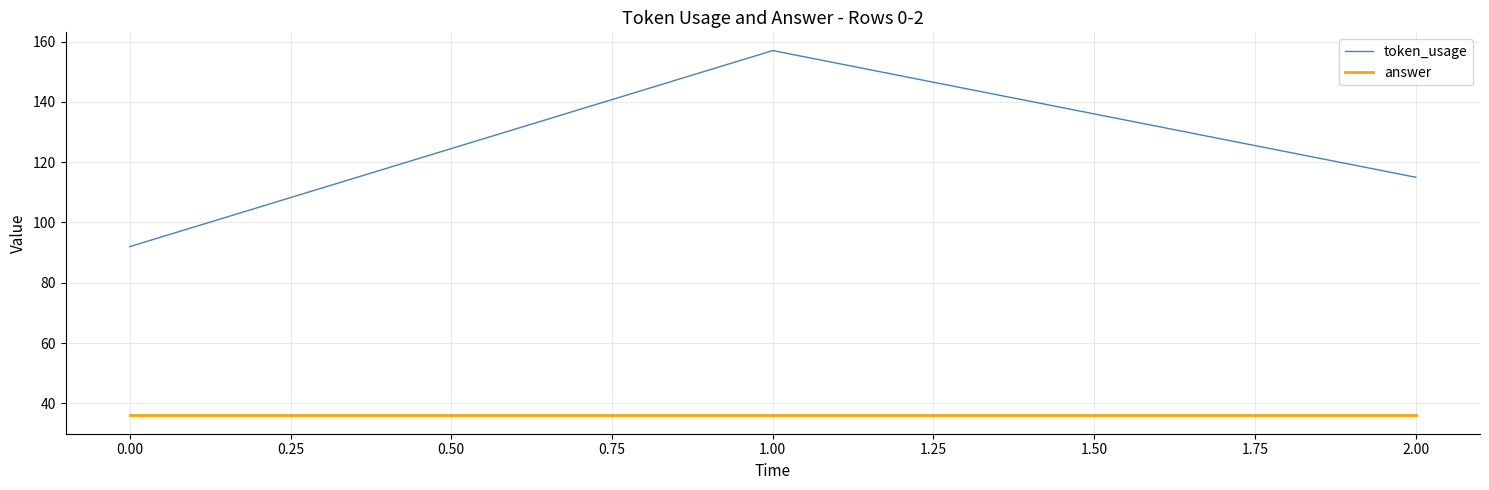

Read the answer value at 0.00.

36